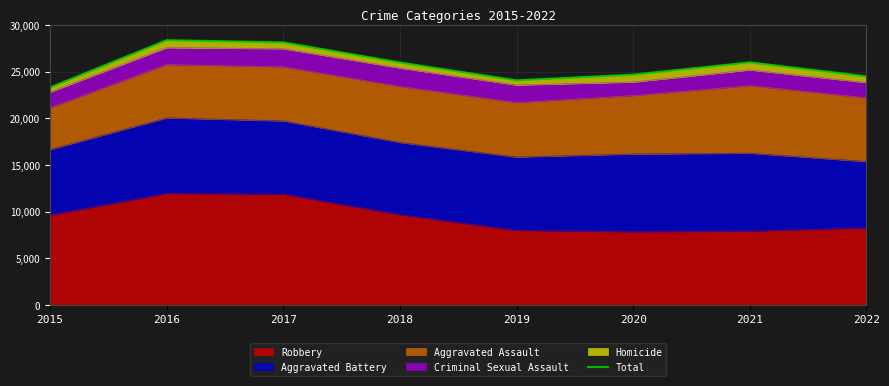

How many categories are shown in the chart?

8